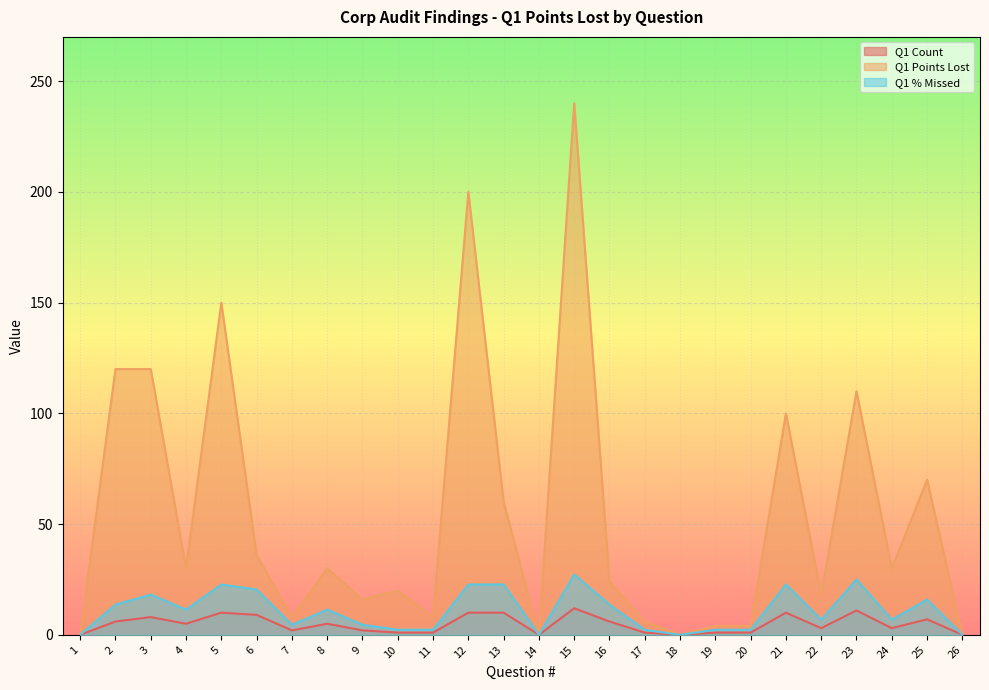

How many categories are shown in the chart?

26